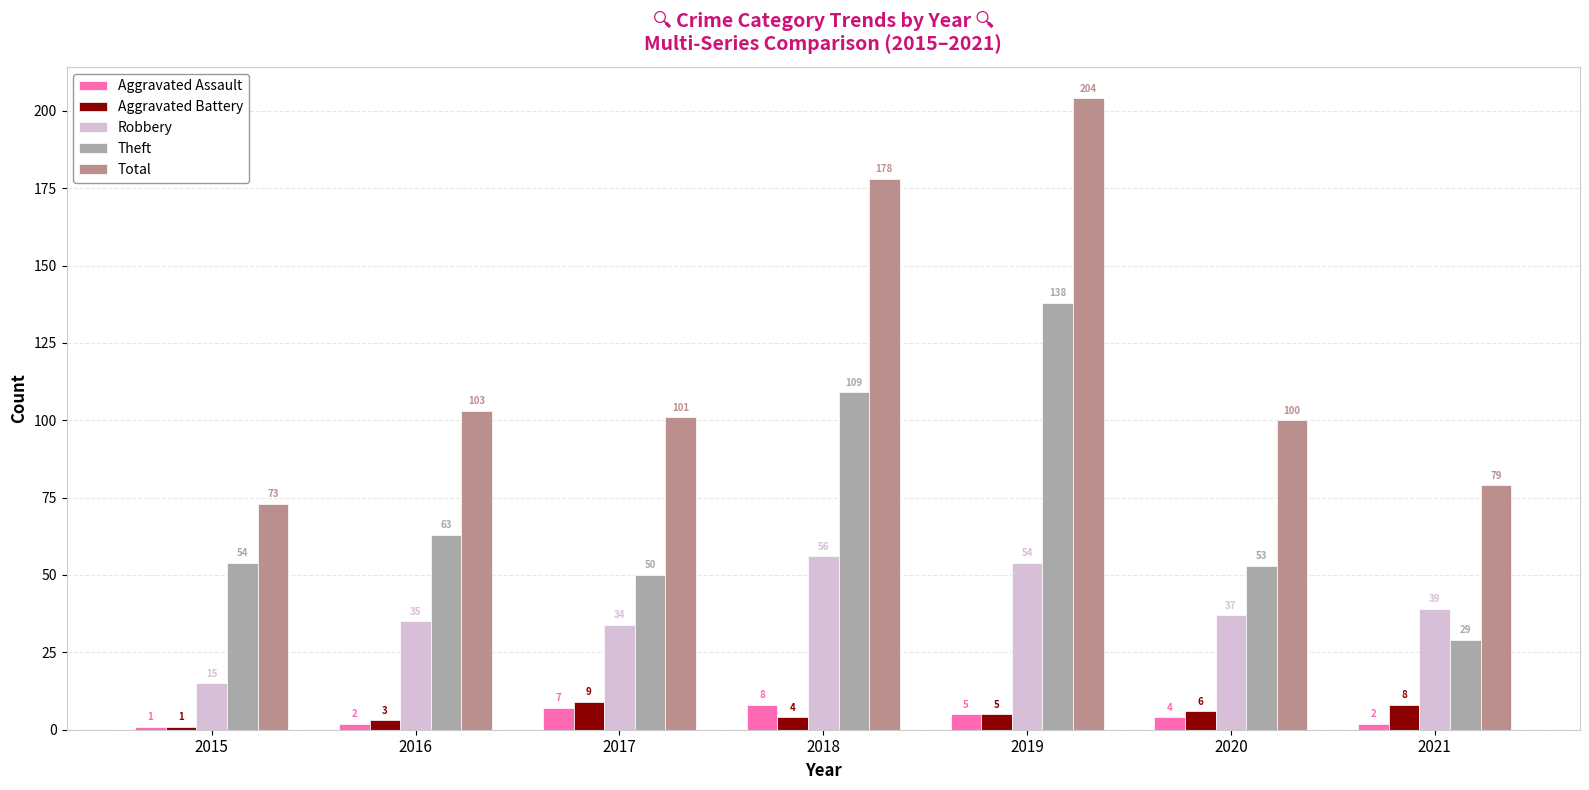

Reading right to left, list all the values displayed in this chart.

Aggravated Assault: 2021=2	2020=4	2019=5	2018=8	2017=7	2016=2	2015=1
Aggravated Battery: 2021=8	2020=6	2019=5	2018=4	2017=9	2016=3	2015=1
Robbery: 2021=39	2020=37	2019=54	2018=56	2017=34	2016=35	2015=15
Theft: 2021=29	2020=53	2019=138	2018=109	2017=50	2016=63	2015=54
Total: 2021=79	2020=100	2019=204	2018=178	2017=101	2016=103	2015=73